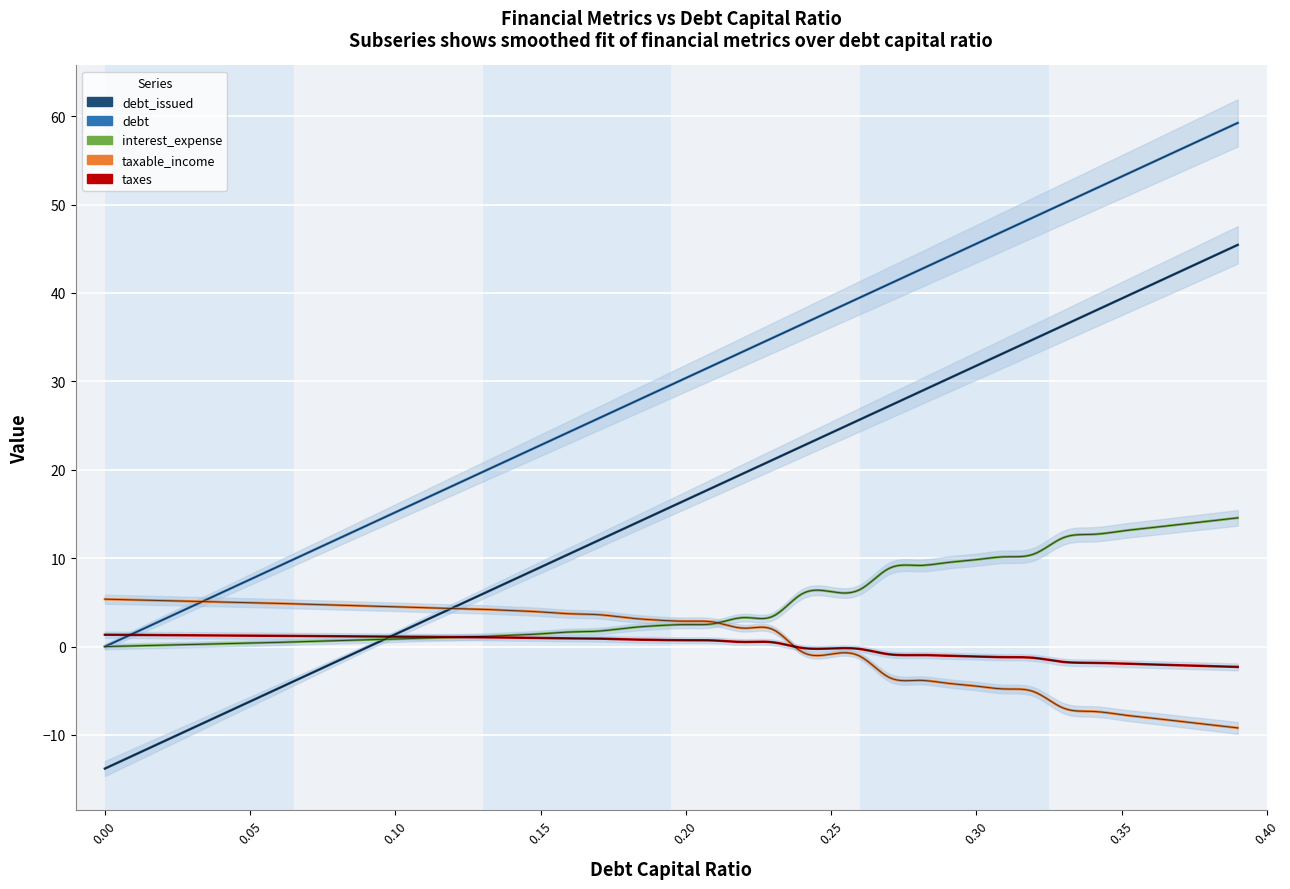

Is it true that taxes equals 0.5 at 0.23?

True